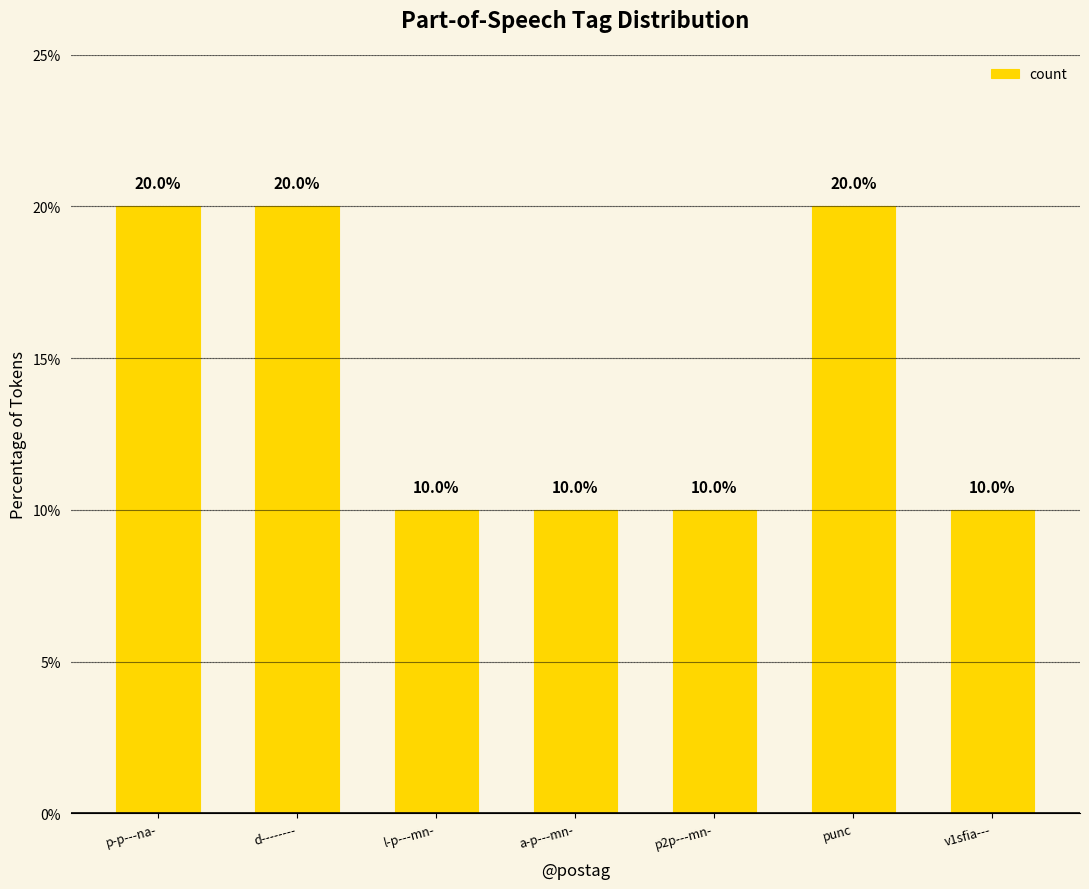

What is the approximate value at l-p---mn-, to the nearest 5?

10